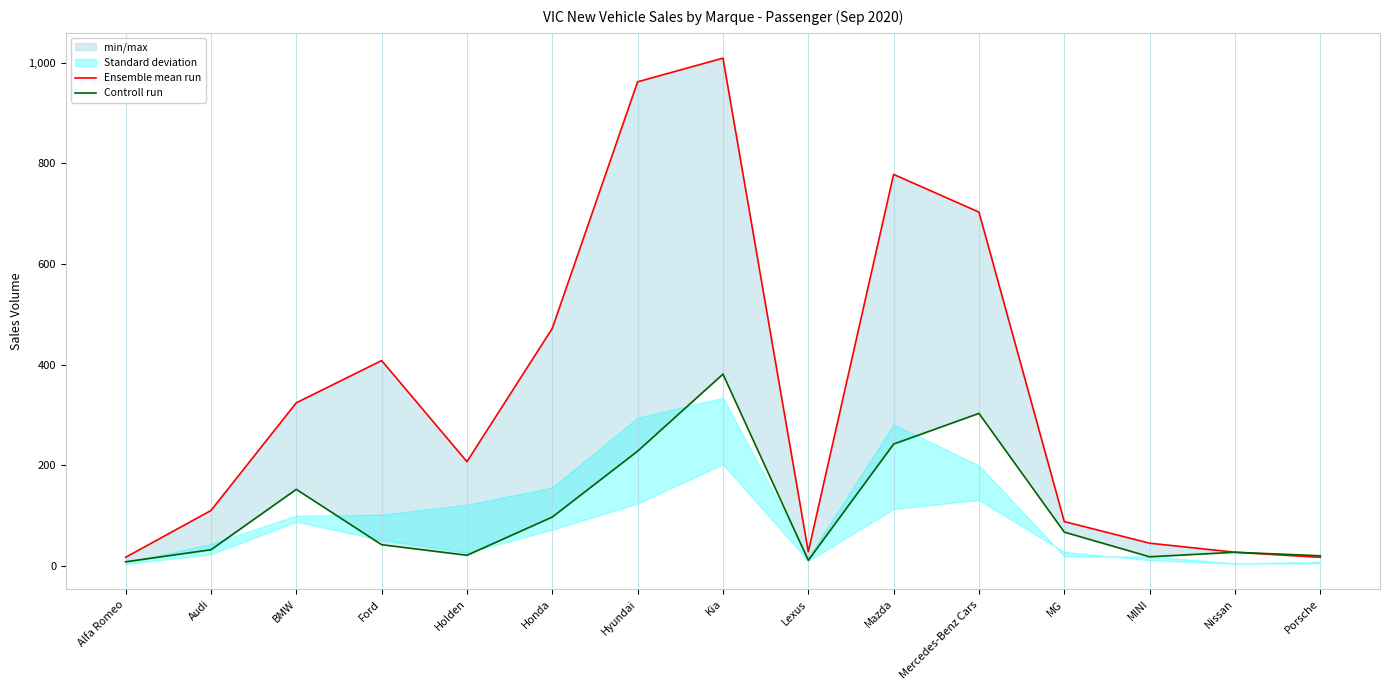

Does the chart have visible grid lines?

Yes